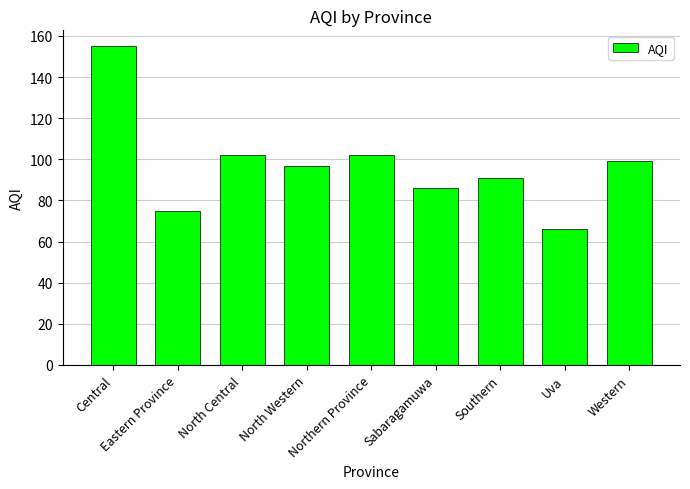

What is the value of the 2nd bar from the left?

75